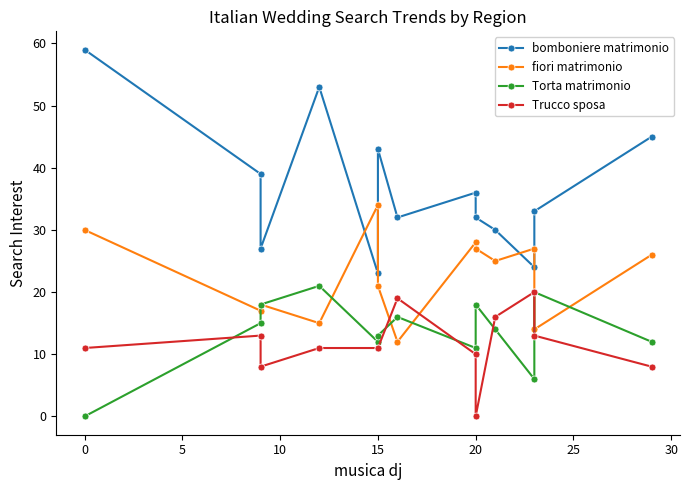

What is the lowest value of the bomboniere matrimonio series?

23